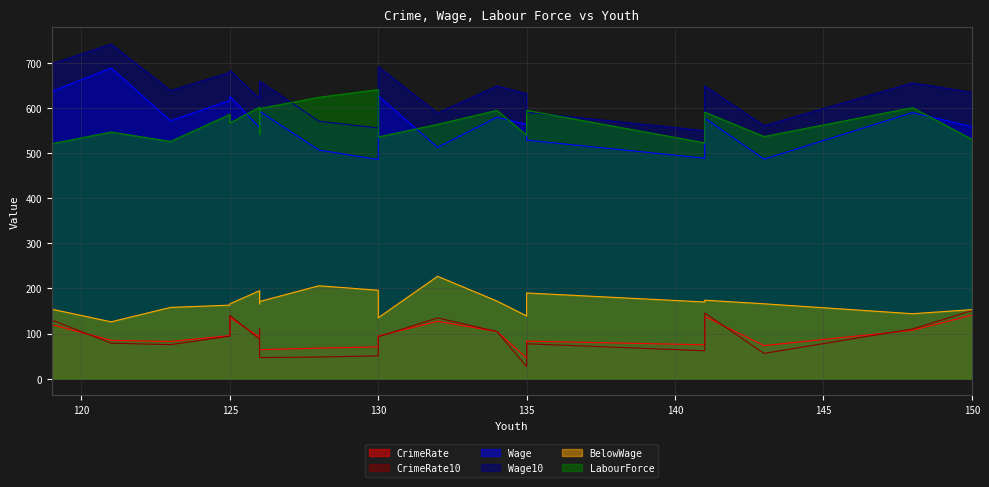

What is the average value of the Wage series?

569.5